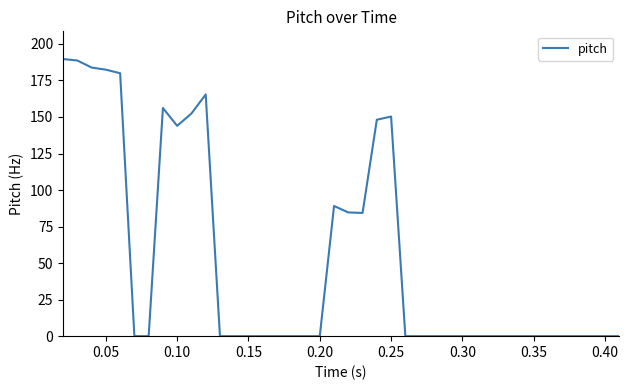

Does the chart have visible grid lines?

No